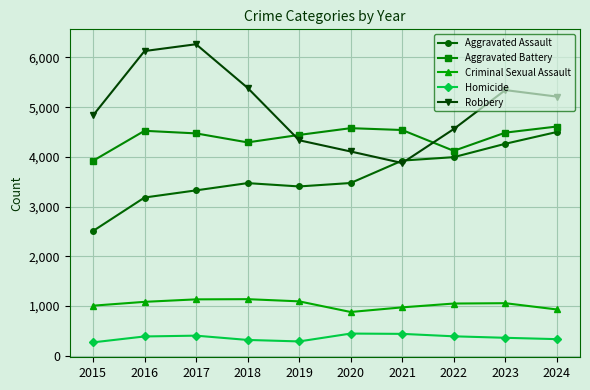

True or false: Homicide and Aggravated Assault cross at least once.

False